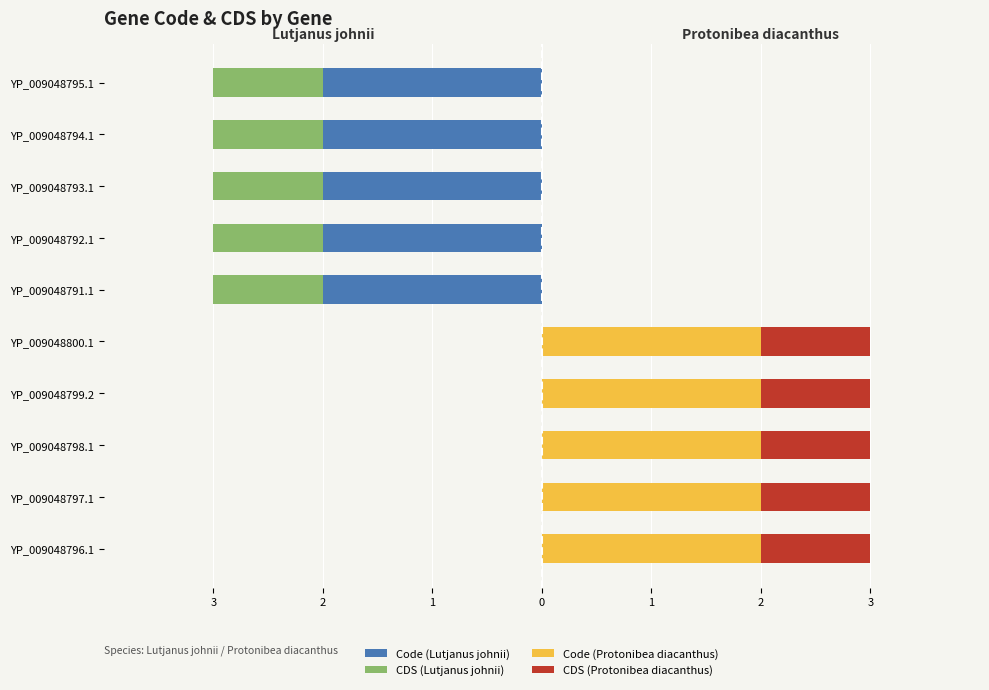

What is the value of the CDS bar at the 3rd from the left?

1